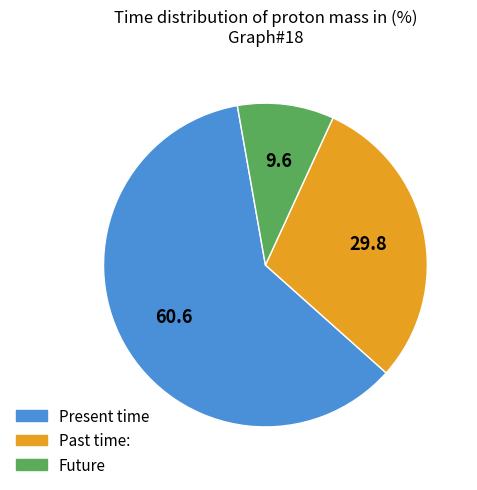

Do Past time: and Present time together represent more than half of the pie?

Yes